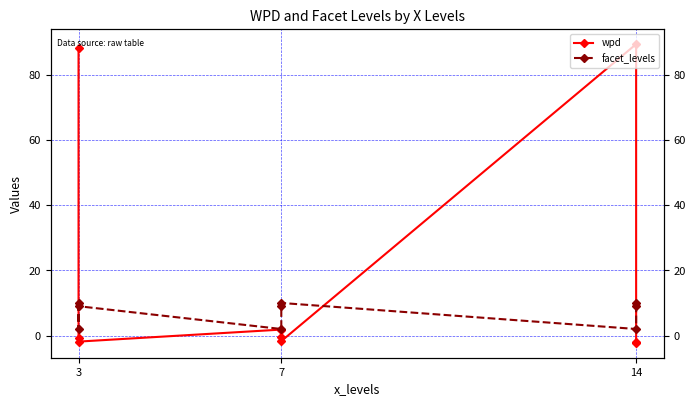

How many lines are shown in the chart?

2